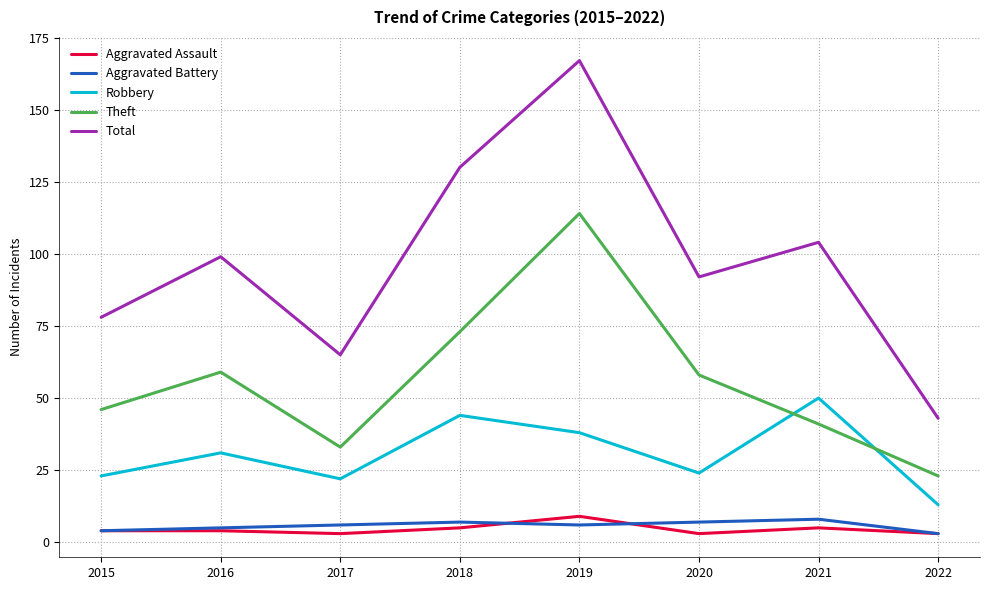

The value of Theft at 2018 is 102. True or false?

False